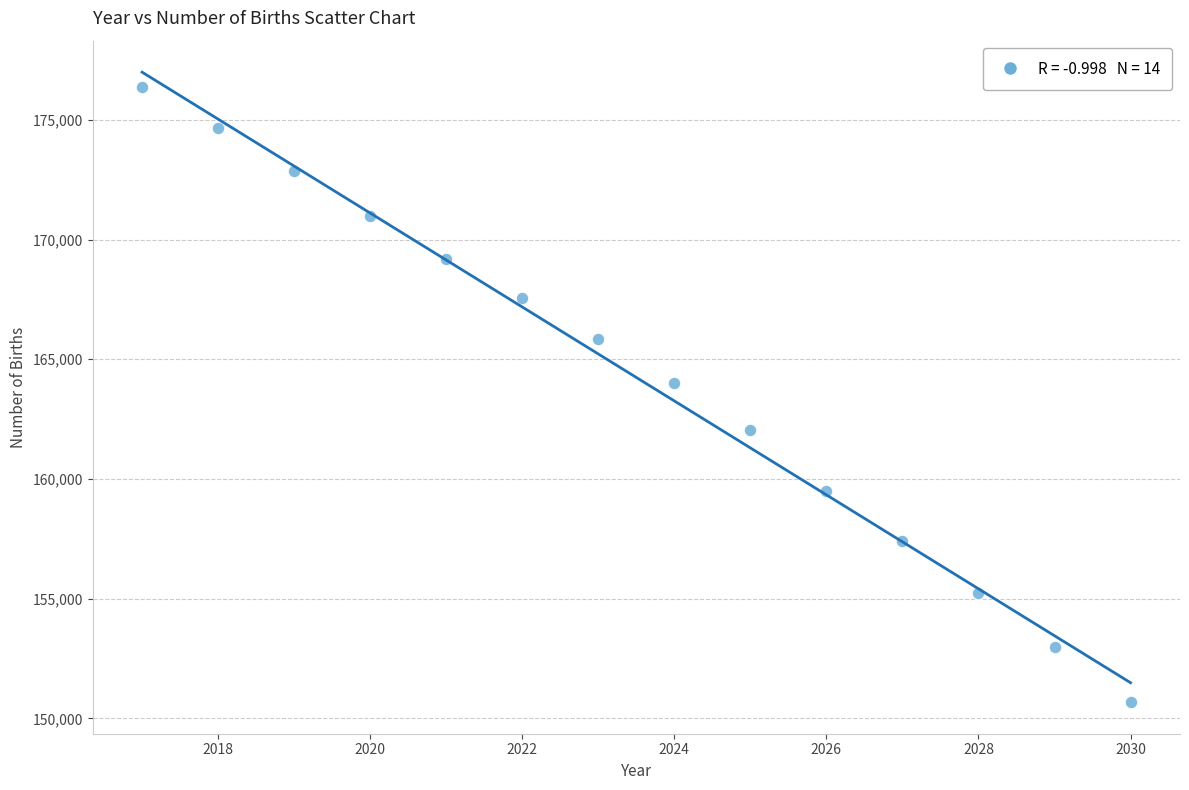

What Y value in the scatter plot is closest to 163513?

163993.4